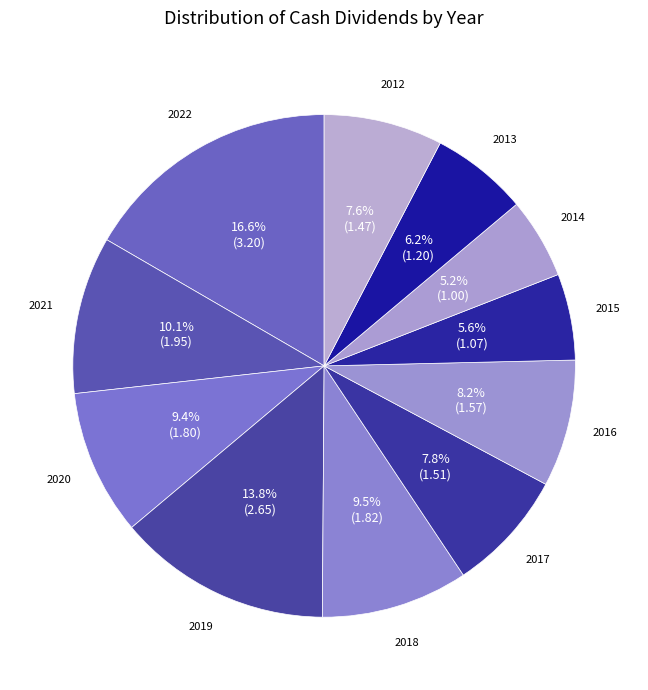

What is the largest slice in the pie chart?

2022